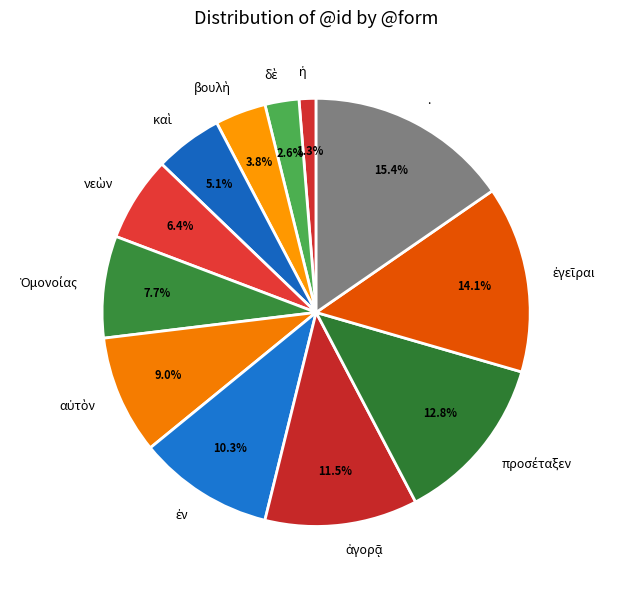

How many segments does this pie chart have?

12